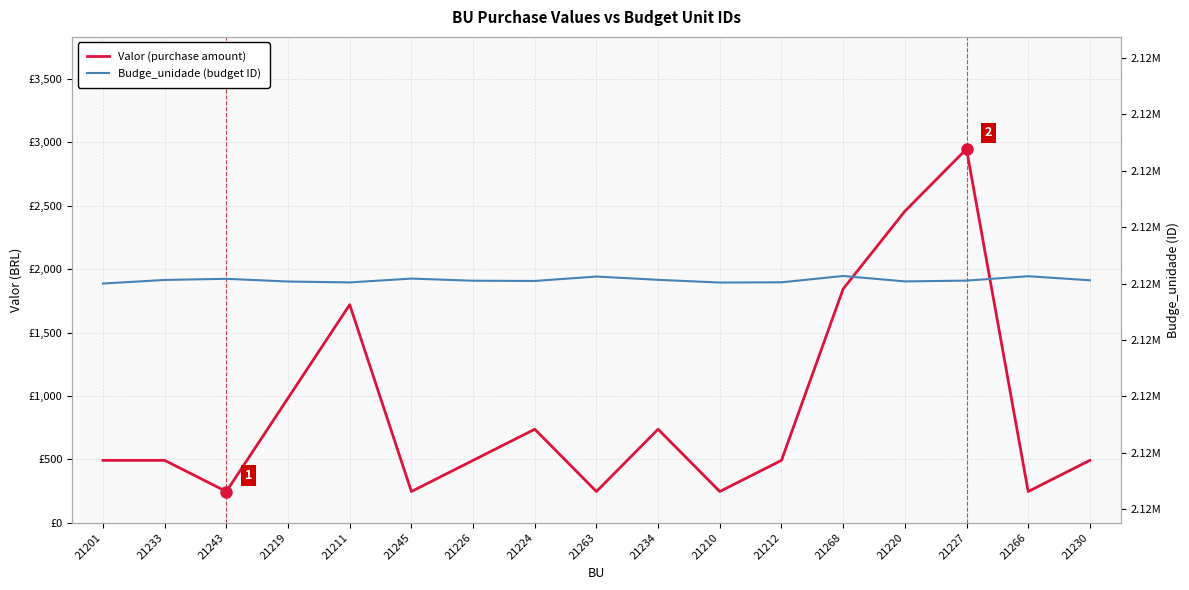

True or false: Valor and Budge_unidade cross at least once.

False